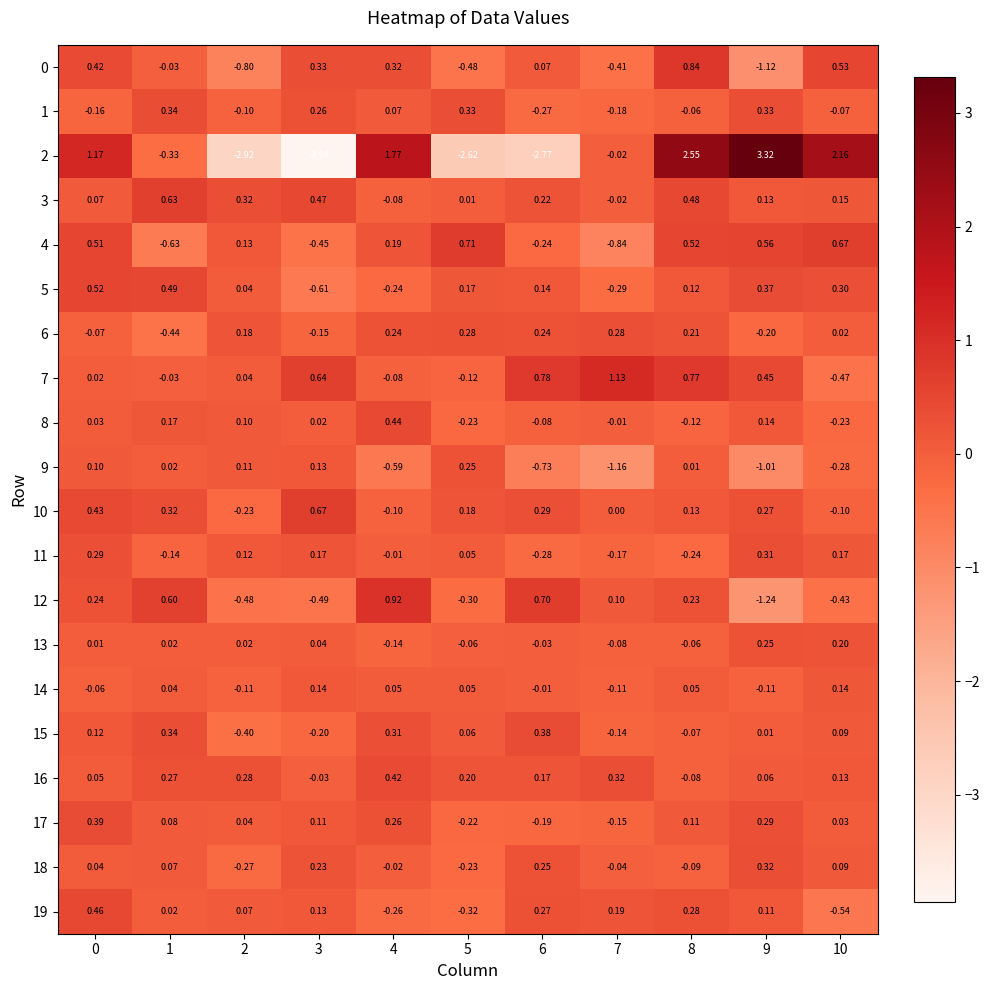

How many values in 4 are above zero?

7